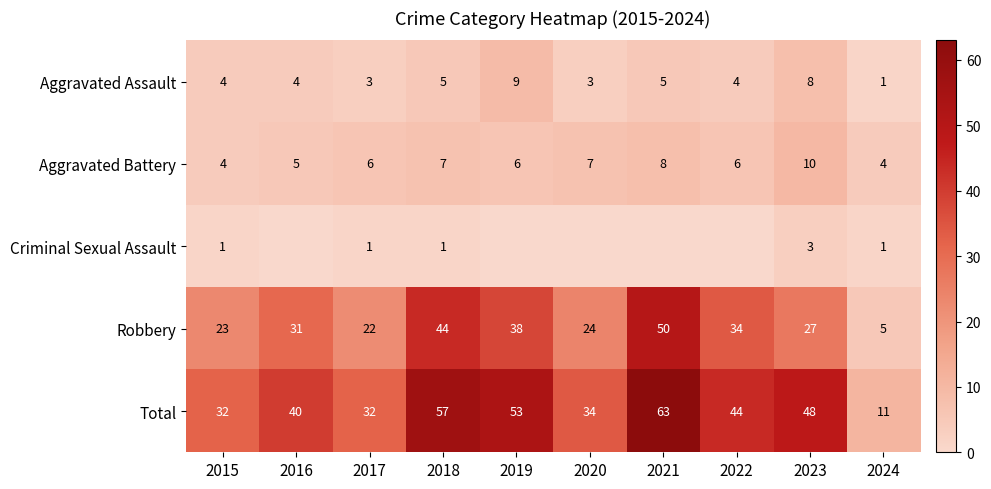

The Total series shows 29 at 2019. True or false?

False